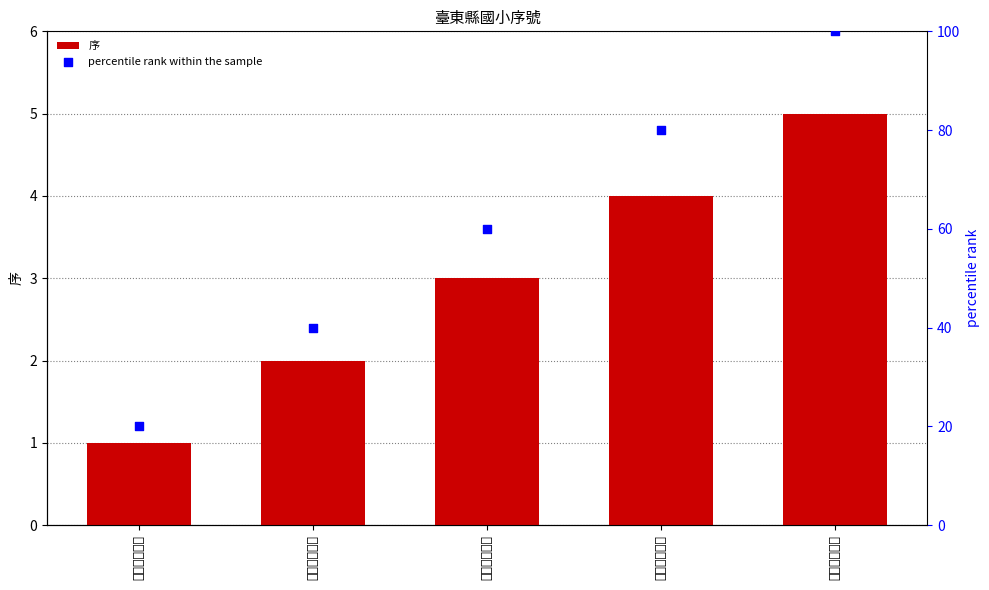

What are all the series names shown in the legend?

序, percentile rank within the sample